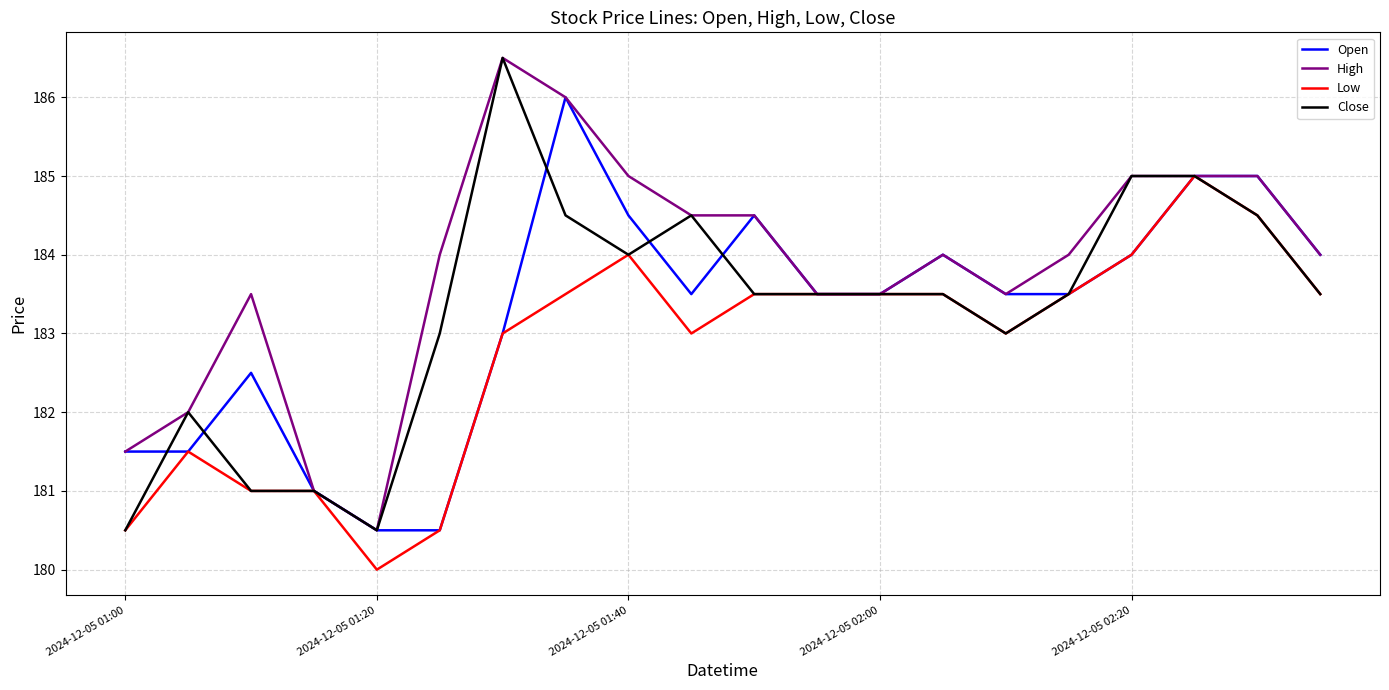

Reading left to right, transcribe all the data shown in this chart.

Open: 181.5	181.5	182.5	181.0	180.5	180.5	183.0	186.0	184.5	183.5	184.5	183.5	183.5	184.0	183.5	183.5	184.0	185.0	185.0	184.0
High: 181.5	182.0	183.5	181.0	180.5	184.0	186.5	186.0	185.0	184.5	184.5	183.5	183.5	184.0	183.5	184.0	185.0	185.0	185.0	184.0
Low: 180.5	181.5	181.0	181.0	180.0	180.5	183.0	183.5	184.0	183.0	183.5	183.5	183.5	183.5	183.0	183.5	184.0	185.0	184.5	183.5
Close: 180.5	182.0	181.0	181.0	180.5	183.0	186.5	184.5	184.0	184.5	183.5	183.5	183.5	183.5	183.0	183.5	185.0	185.0	184.5	183.5